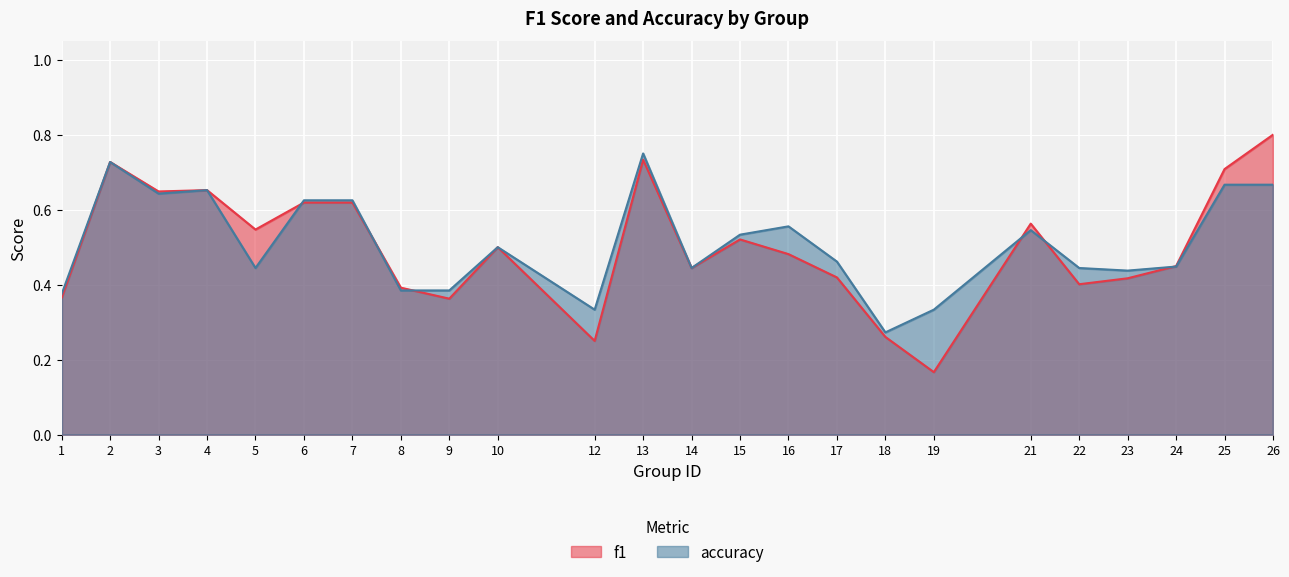

The accuracy series shows 0.4 at 7. True or false?

False